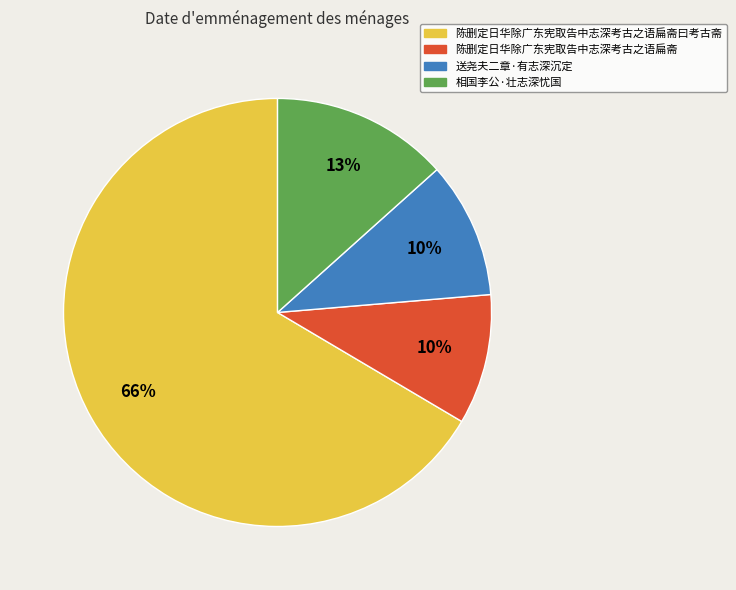

Which slice is the largest?

陈删定日华除广东宪取告中志深考古之语扁斋曰考古斋